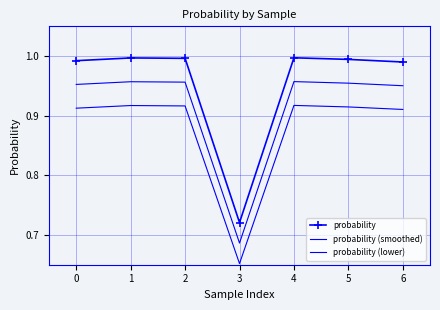

What is the total value across all series at 1?

2.9